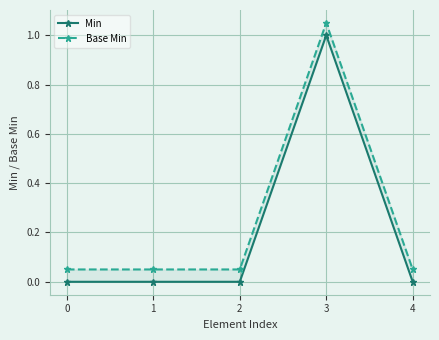

What is the difference between the highest and lowest values at 3?

0.1